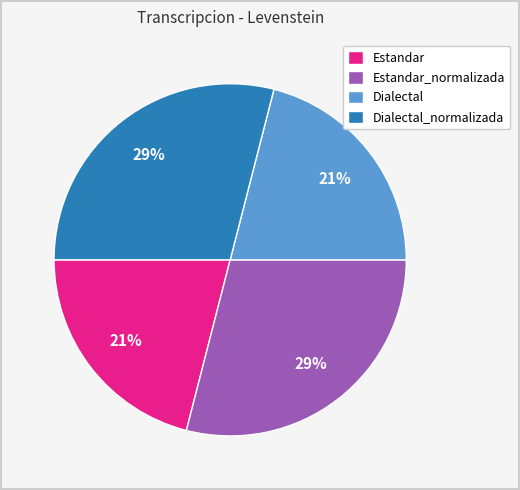

To the nearest percent, what is the average slice percentage?

25%